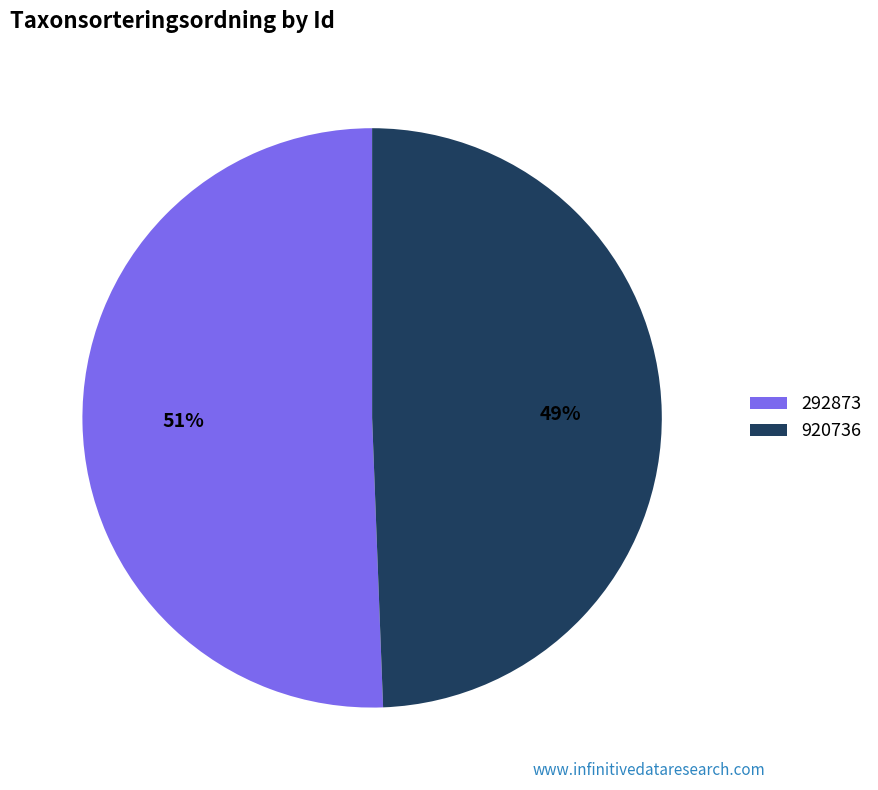

Count the number of slices in the pie.

2